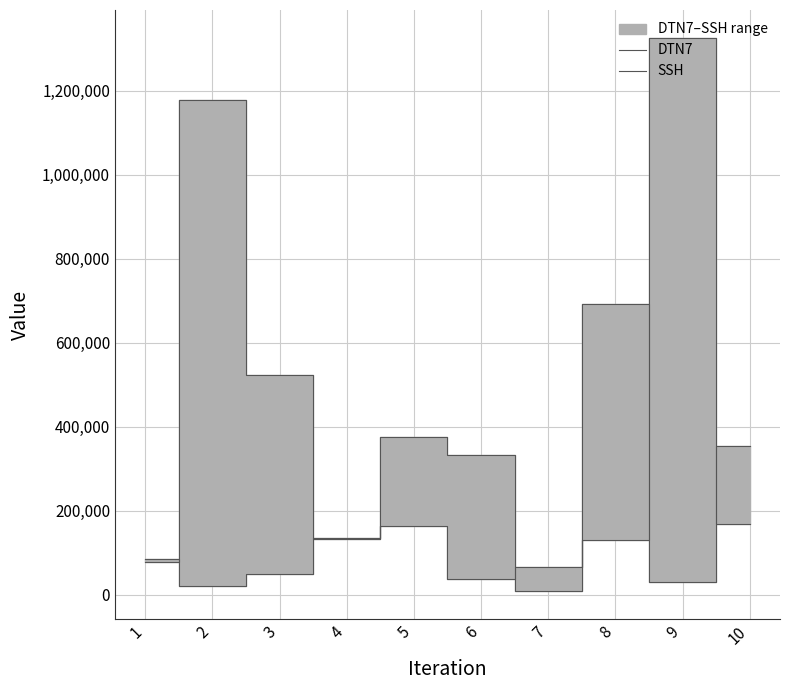

What is the total value across all series at 1?

163310